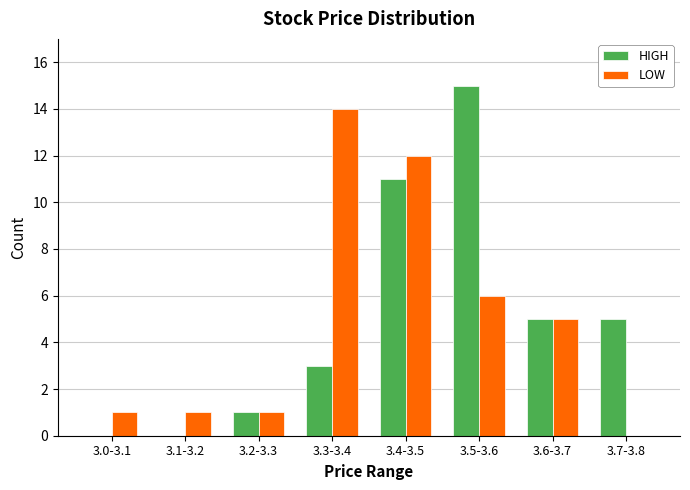

Reading left to right, what are all the values shown in this chart?

HIGH: 3.0-3.1=0	3.1-3.2=0	3.2-3.3=1	3.3-3.4=3	3.4-3.5=11	3.5-3.6=15	3.6-3.7=5	3.7-3.8=5
LOW: 3.0-3.1=1	3.1-3.2=1	3.2-3.3=1	3.3-3.4=14	3.4-3.5=12	3.5-3.6=6	3.6-3.7=5	3.7-3.8=0